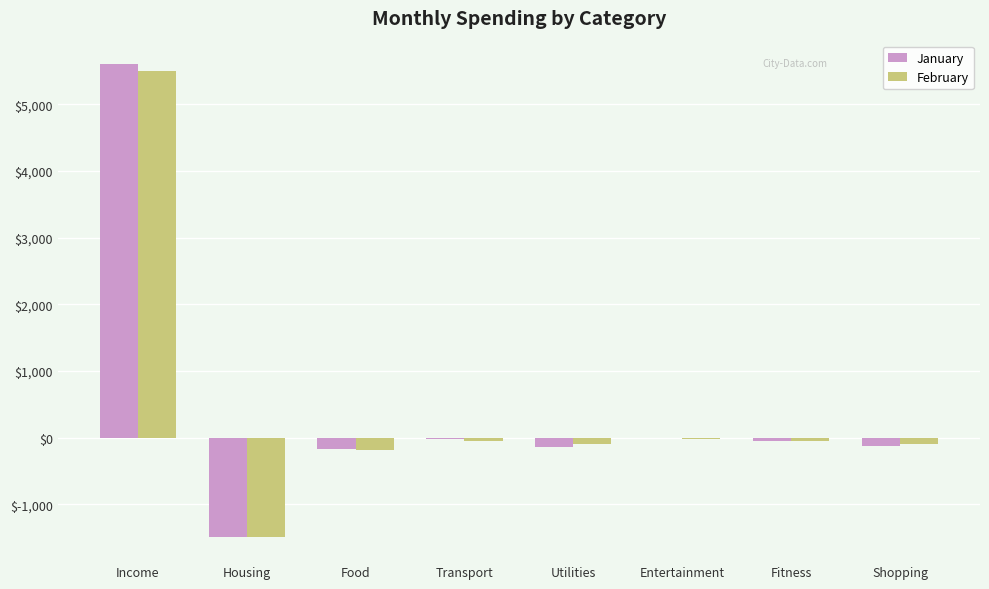

Are the bars grouped side by side (vs. stacked)?

Yes